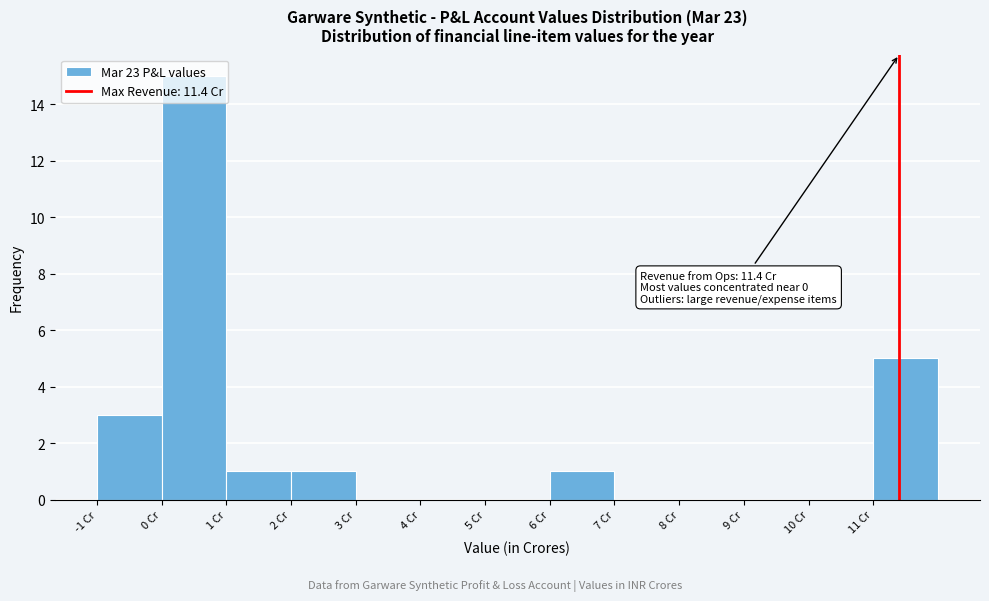

Over which range of the x-axis is the bar tallest?

0 to 1